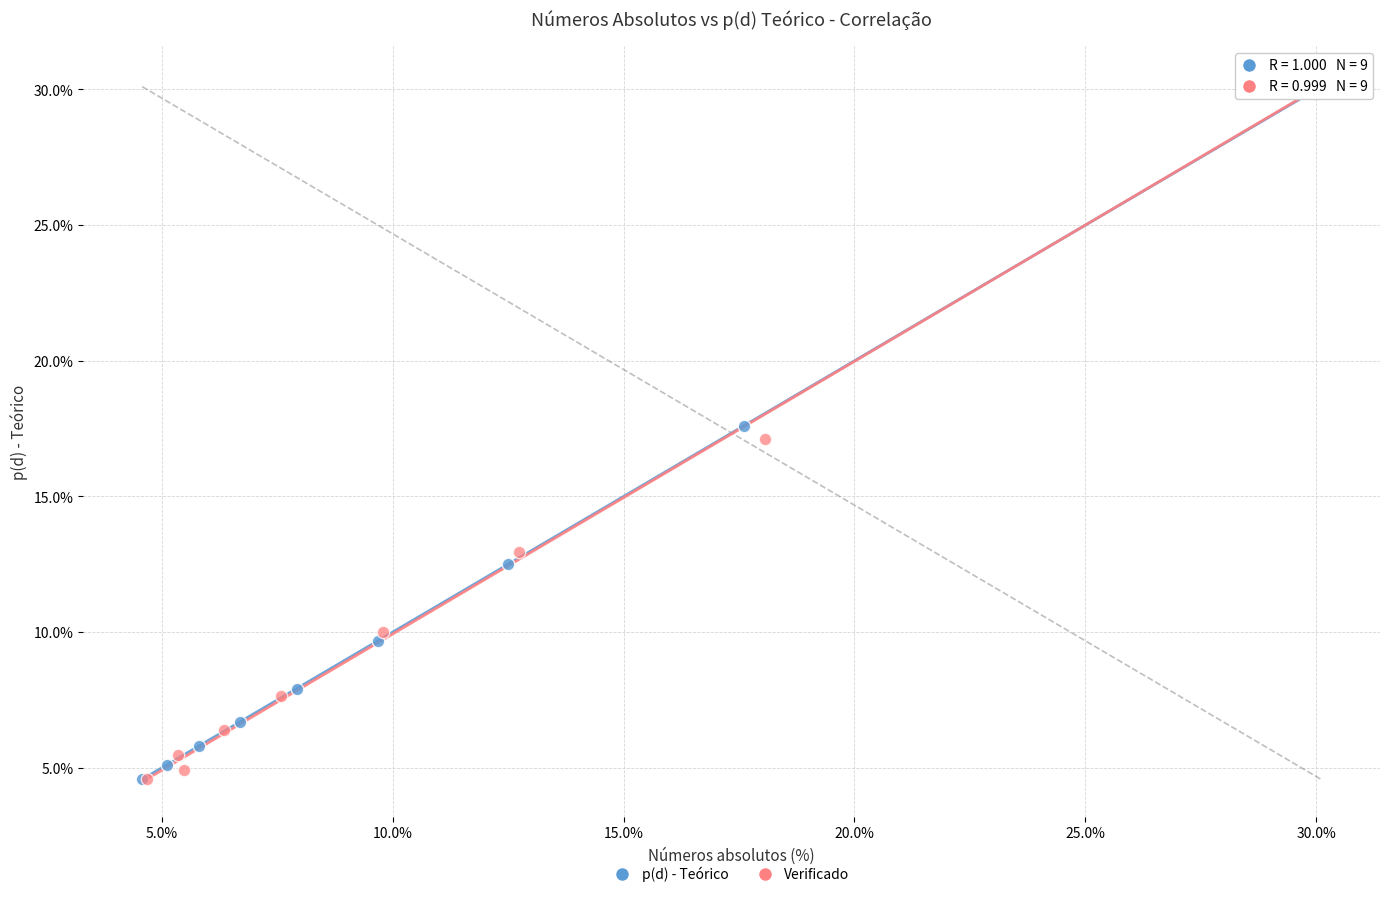

Which series has the widest spread of Y values?

Verificado